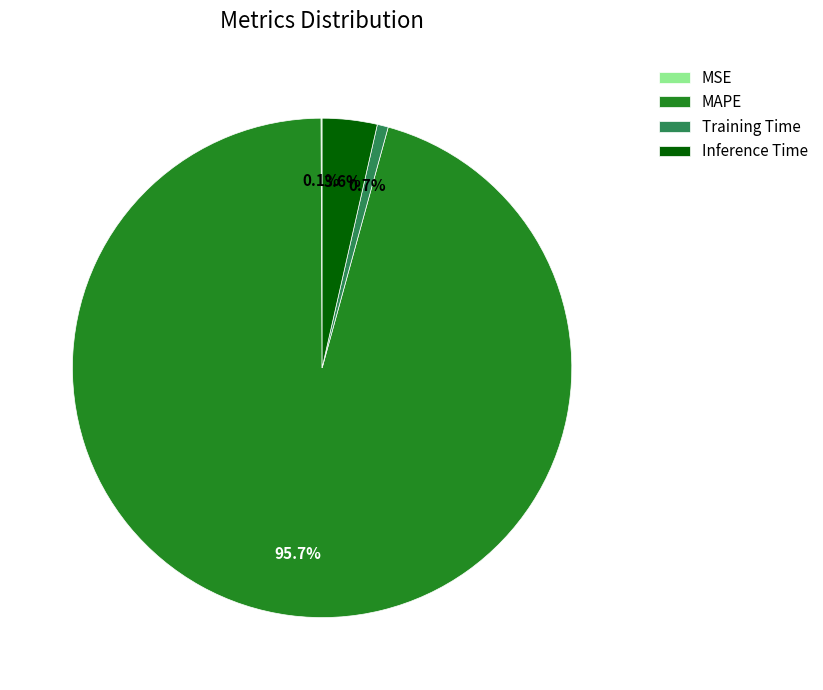

What is the largest slice in the pie chart?

MAPE